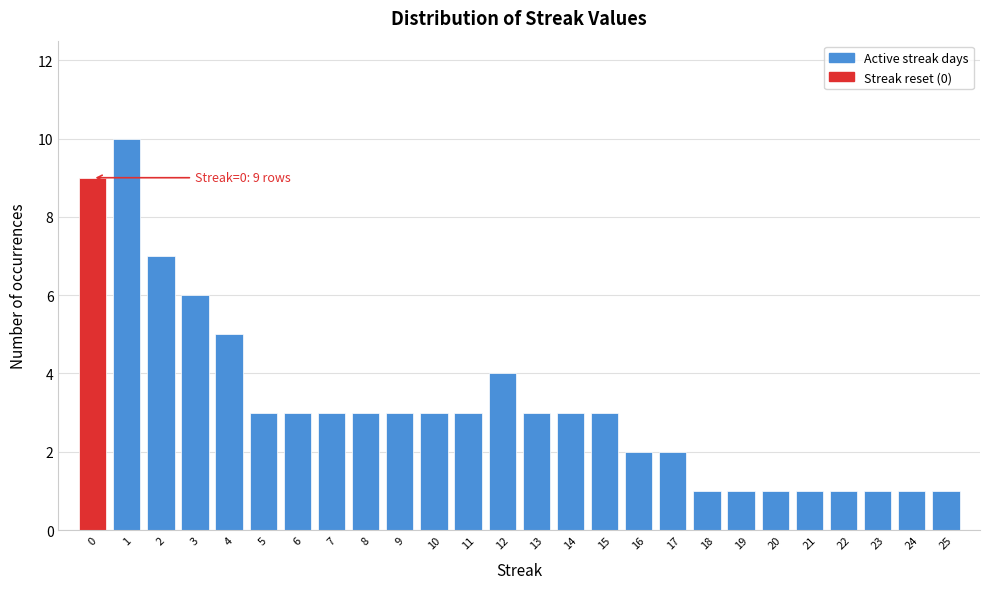

Over which range of the x-axis is the bar tallest?

0.5 to 1.5